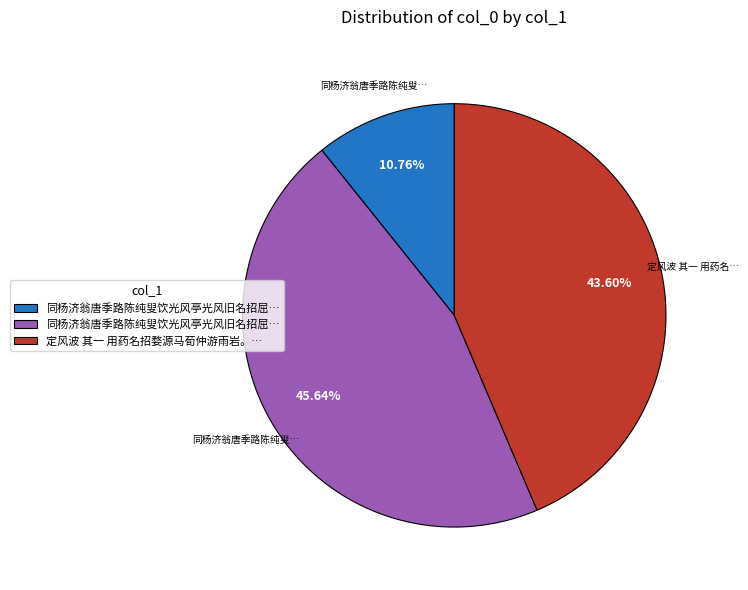

Is there any slice that represents more than half of the pie?

No